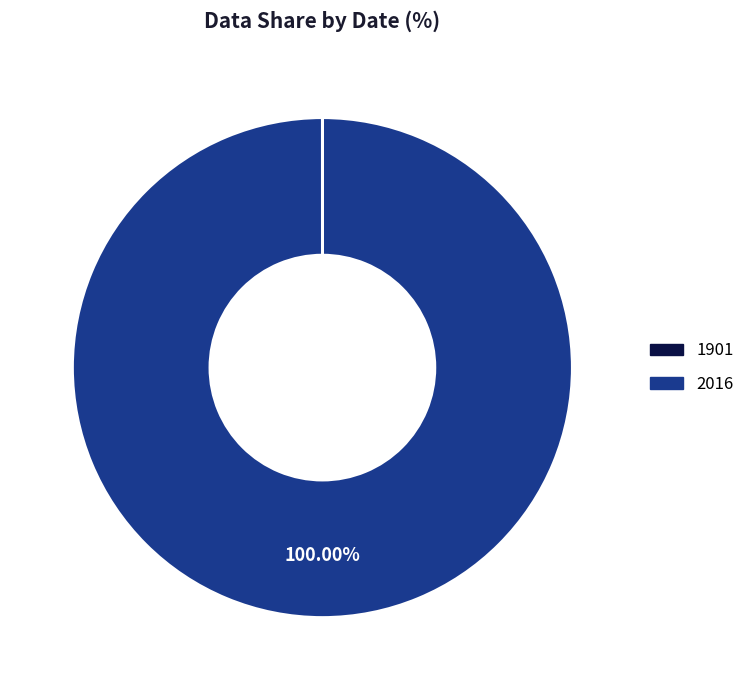

Which category accounts for the majority?

2016